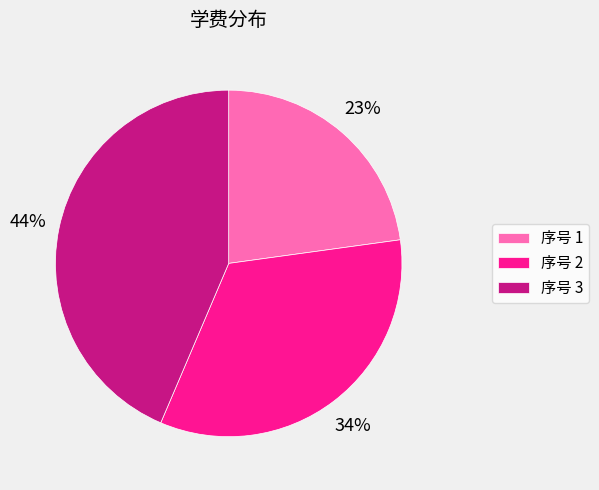

Is the sum of 序号 2 and 序号 3 greater than half?

Yes